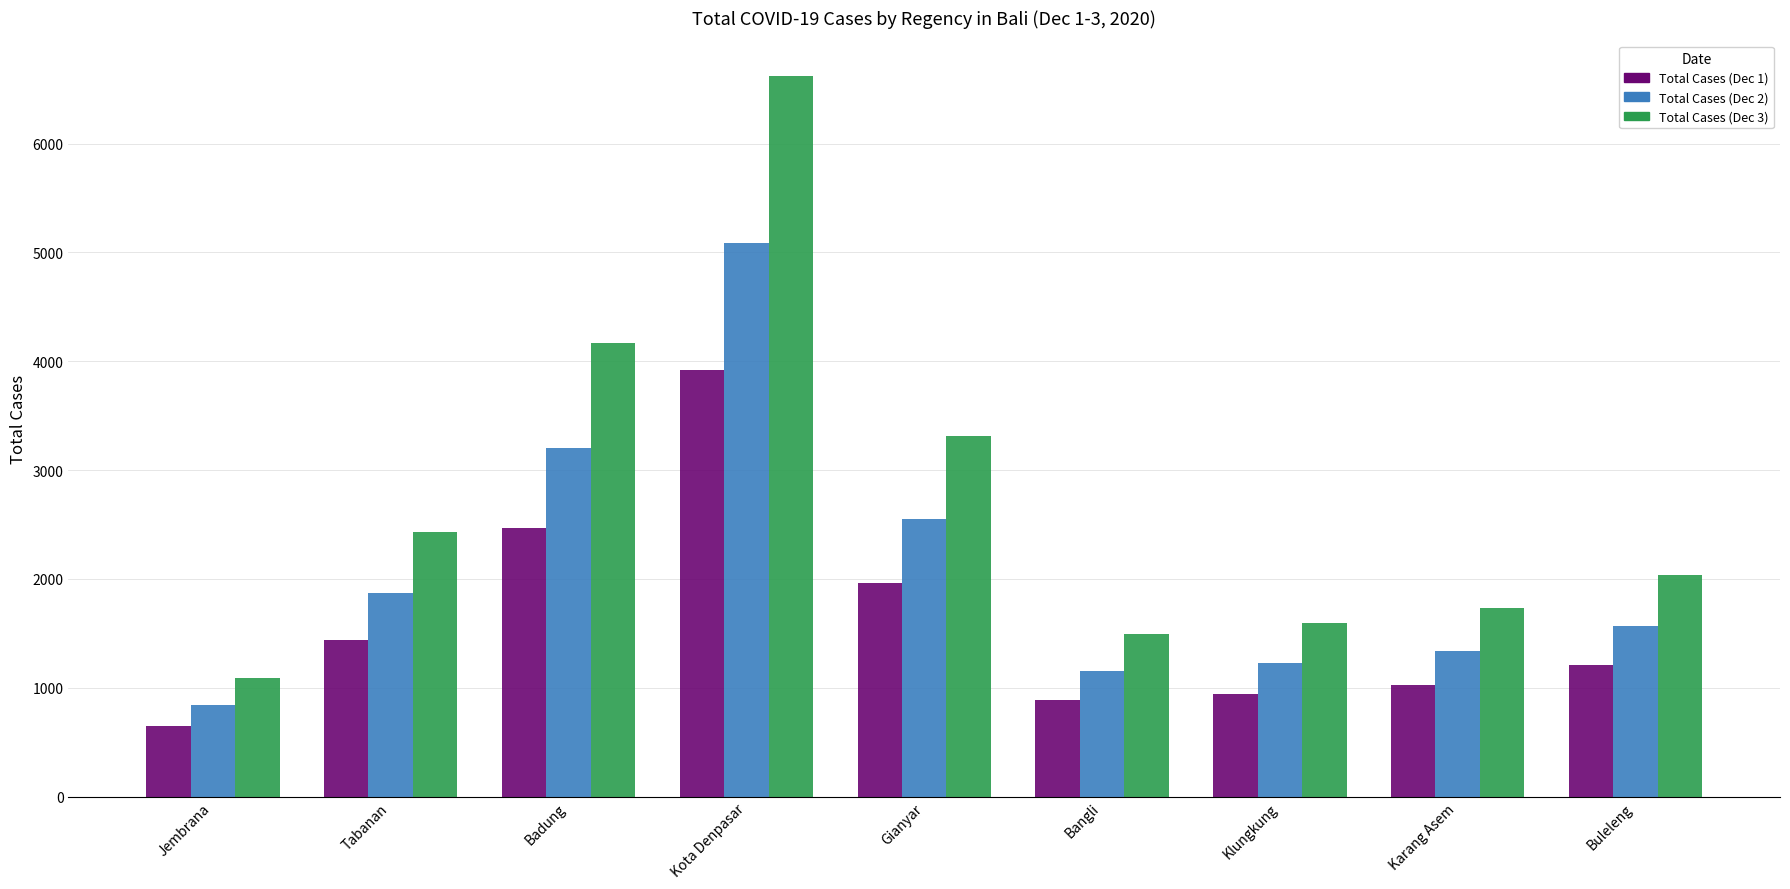

How many groups of bars are there?

9